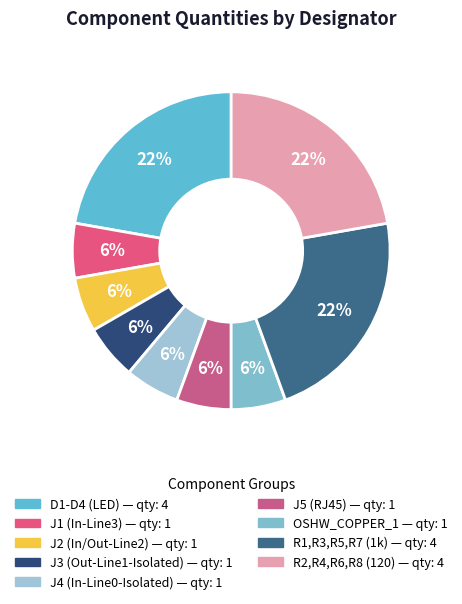

What is the largest slice in the pie chart?

D1-D4 (LED)